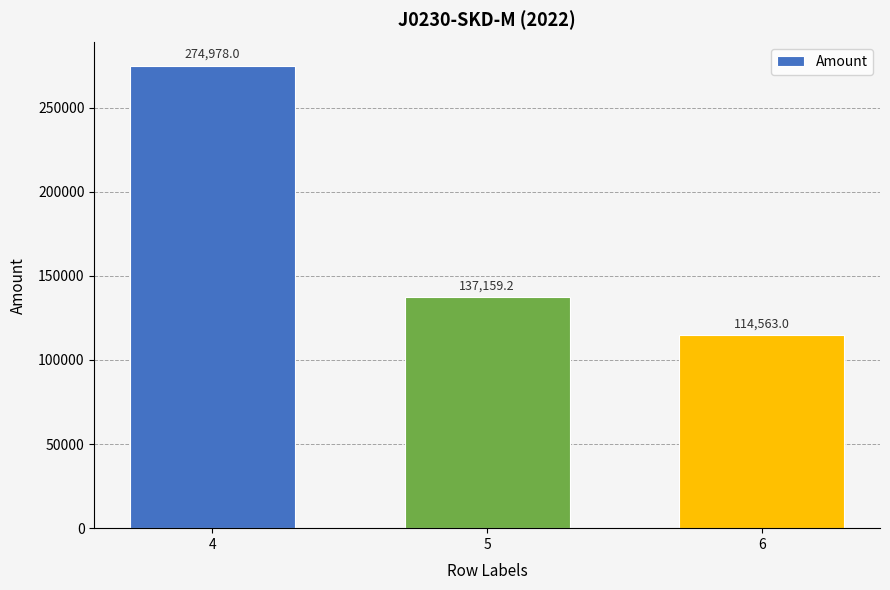

What is the sum of all values?

526700.2